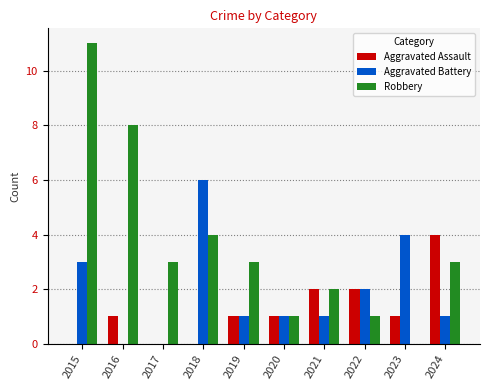

What value does the Aggravated Battery series have at 2023?

4